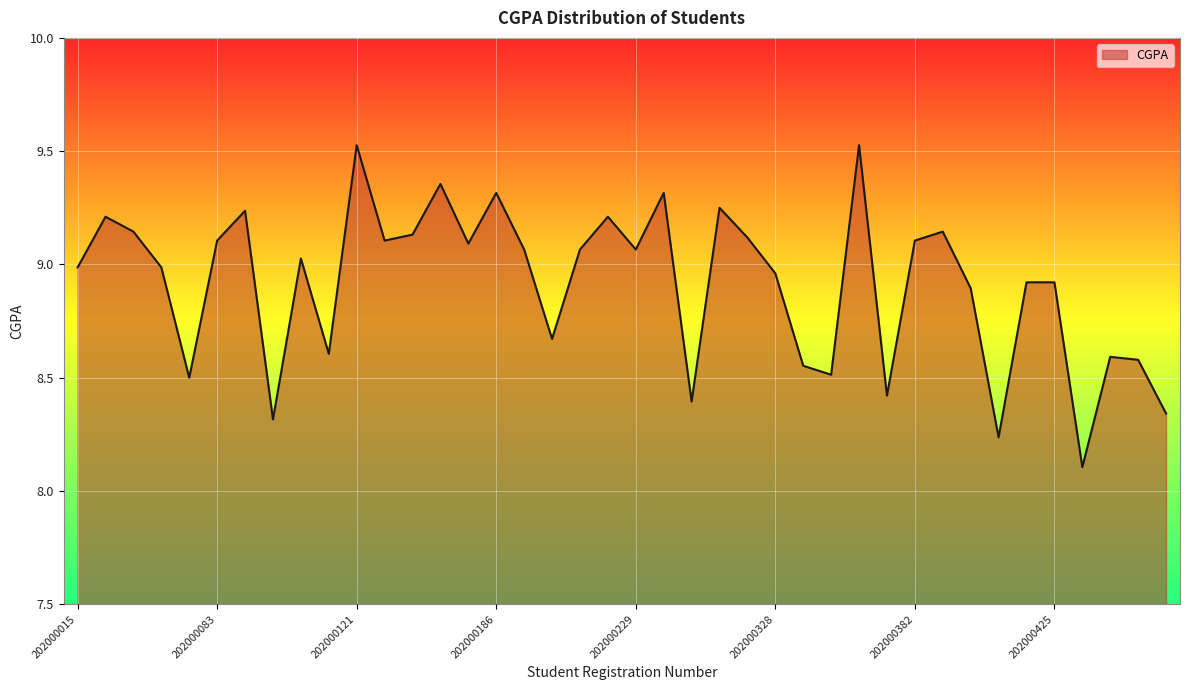

What is the smallest value displayed?

8.1